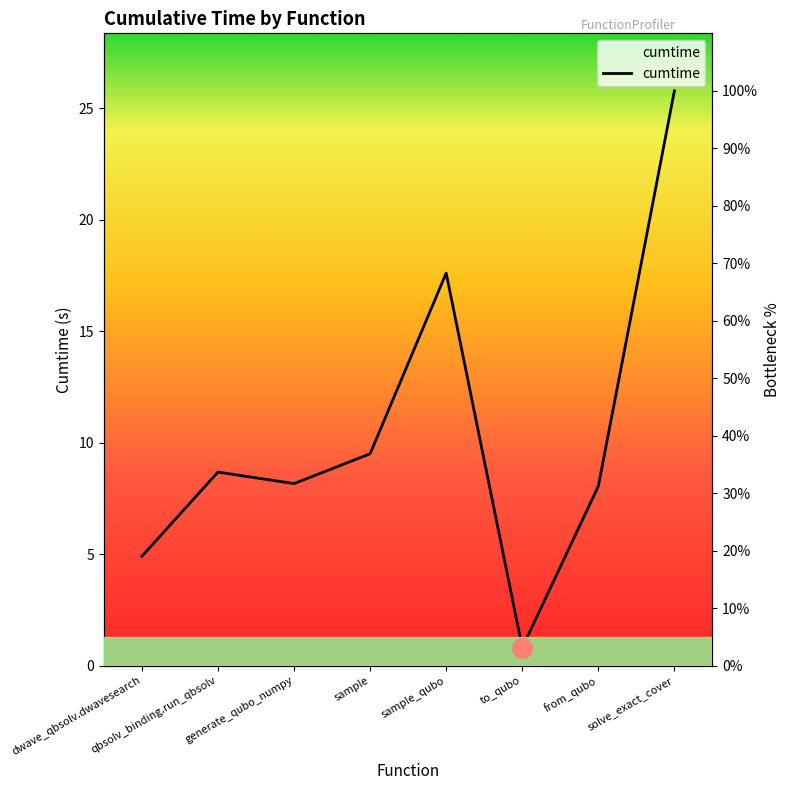

What is the difference between the second highest and second lowest values?

49.2